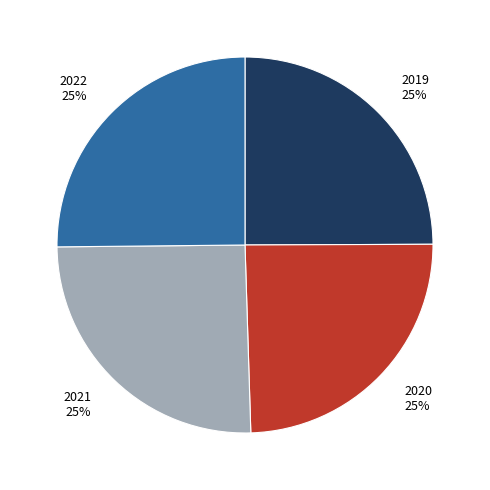

Count the number of slices in the pie.

4